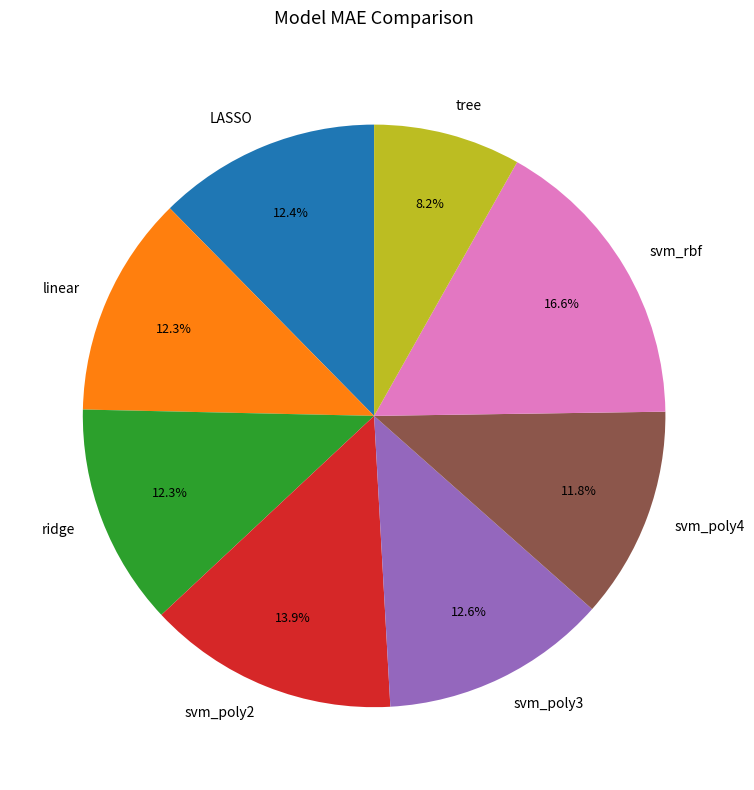

What percentage do linear and ridge together represent?

24.6%